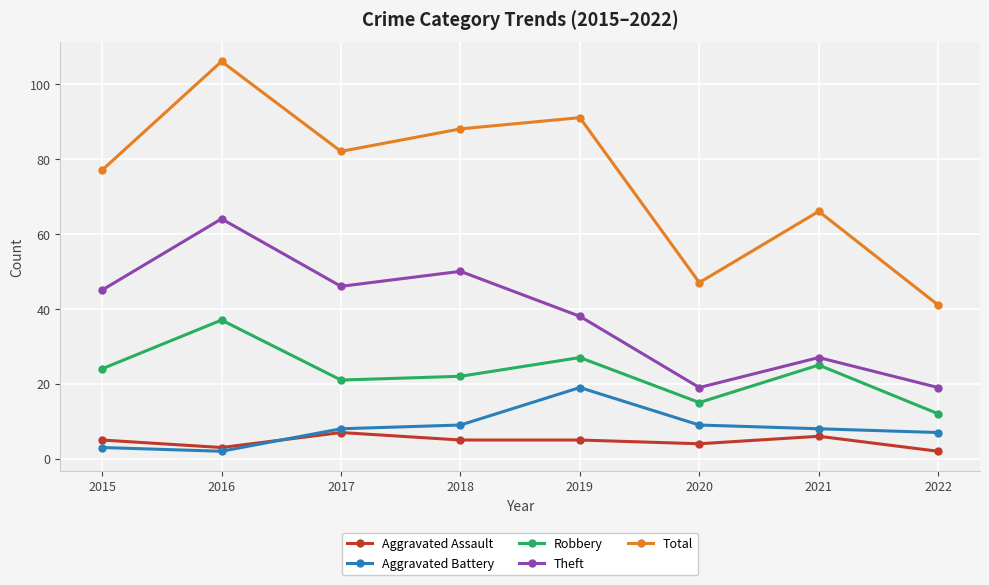

Which label corresponds to the largest value in the chart?

2016